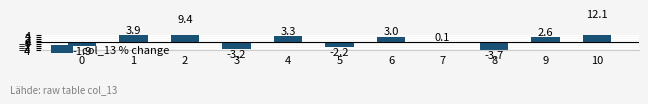

What is the value of the 1st bar from the left?

-1.9